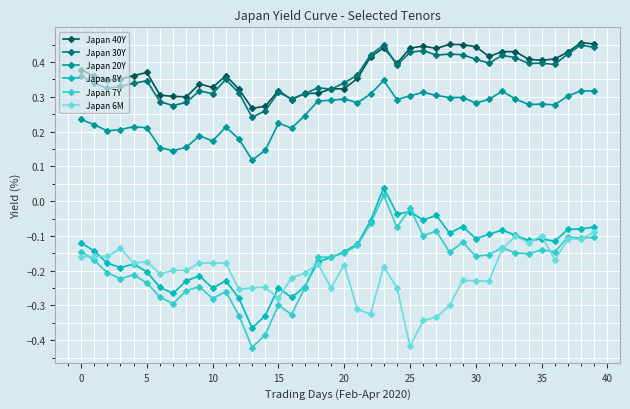

Which series has the widest spread of values?

Japan 7Y